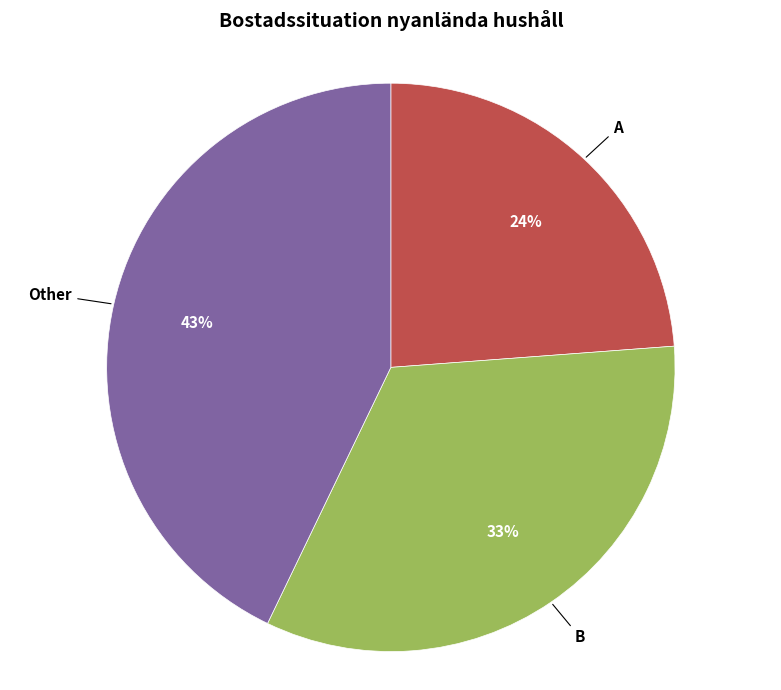

To the nearest percent, what is the average slice percentage?

33%